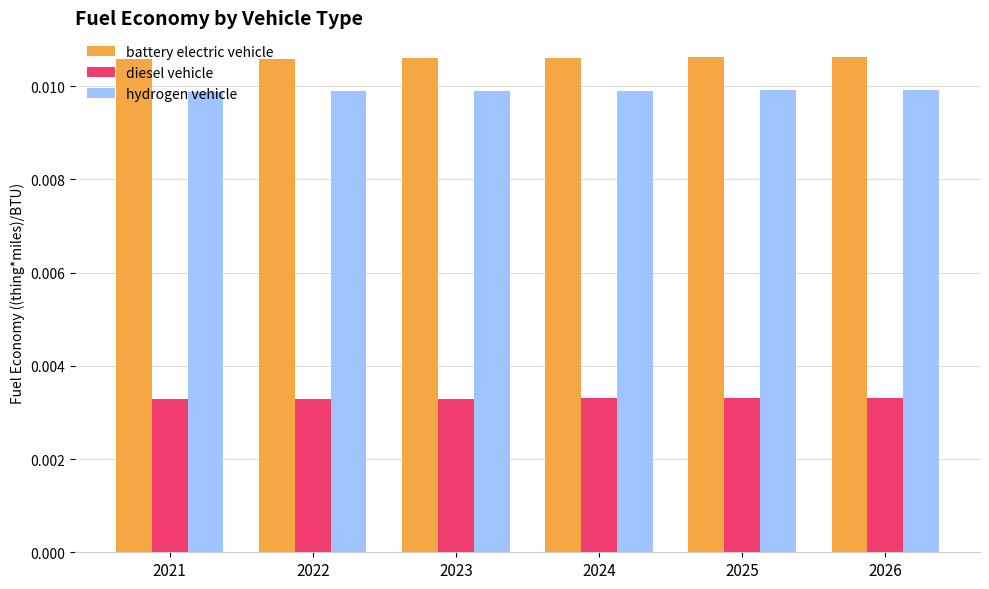

At how many categories does at least one series exceed 0?

6